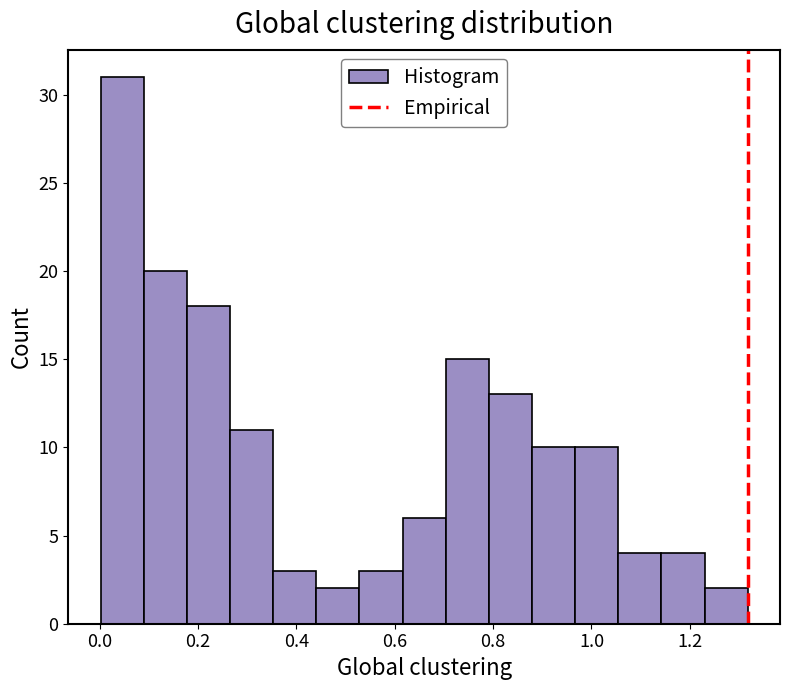

How tall is the bar that spans 1.06 to 1.14 on the x-axis? Neither the bar edges nor the heights are printed on the chart, so give them approximately, as read against the axes.

4